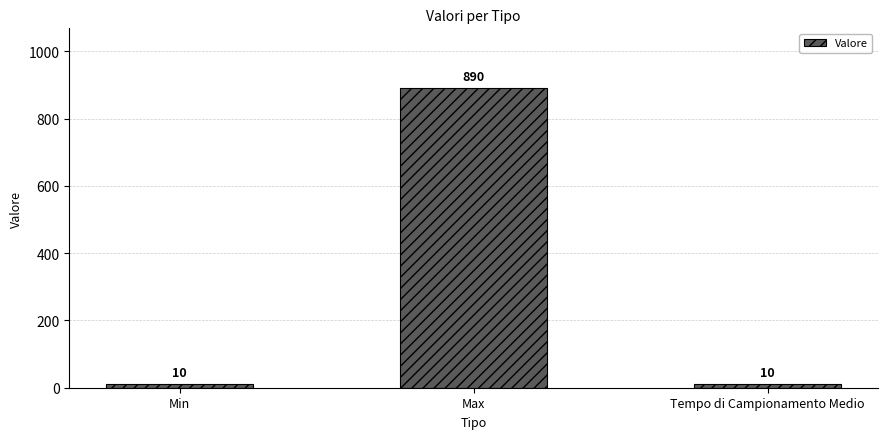

Count the number of values greater than 10.

1